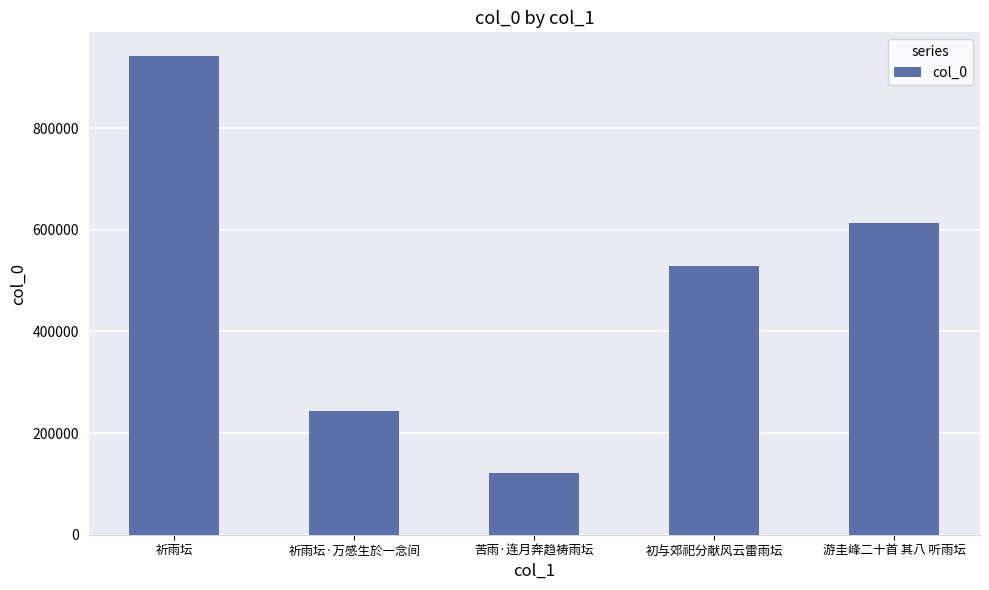

Reading left to right, transcribe all the data shown in this chart.

祈雨坛=941433	祈雨坛·万感生於一念间=242489	苦雨·连月奔趋祷雨坛=120614	初与郊祀分献风云雷雨坛=529144	游圭峰二十首 其八 听雨坛=613551